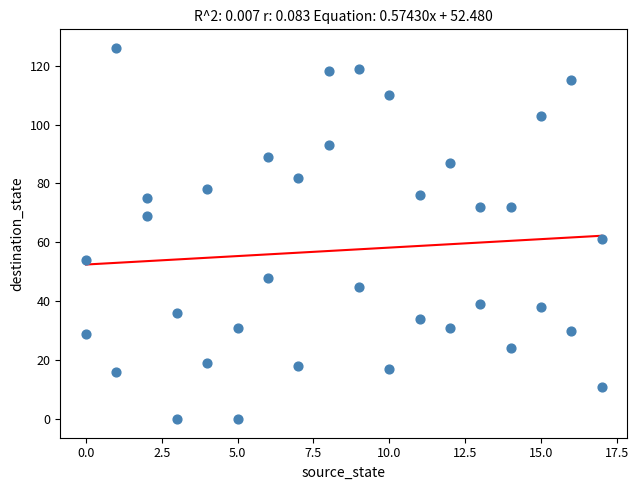

What is the range of X values (max minus min)?

17